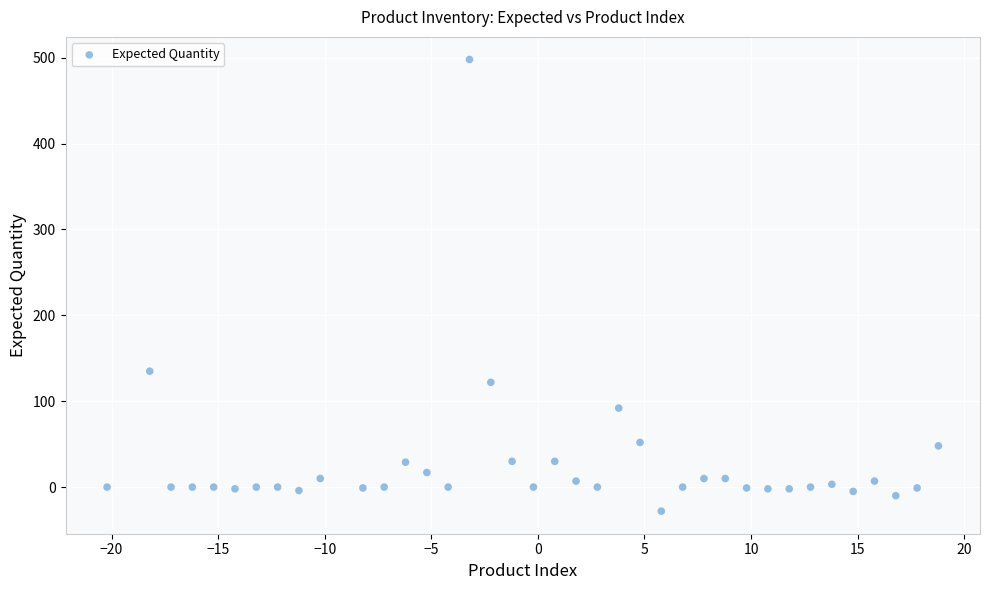

What is the range of Y values (max minus min)?

526.0